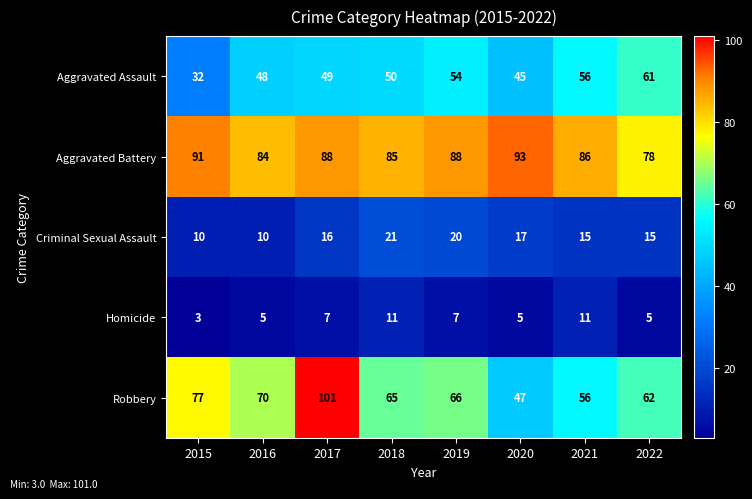

Rank the series at 2016 from highest to lowest value.

Aggravated Battery, Robbery, Aggravated Assault, Criminal Sexual Assault, Homicide